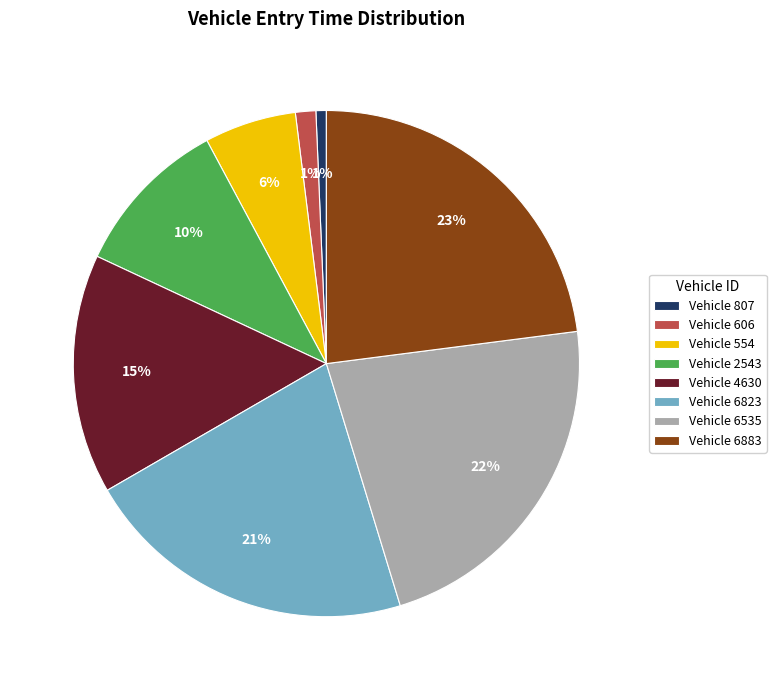

Count the number of slices in the pie.

8